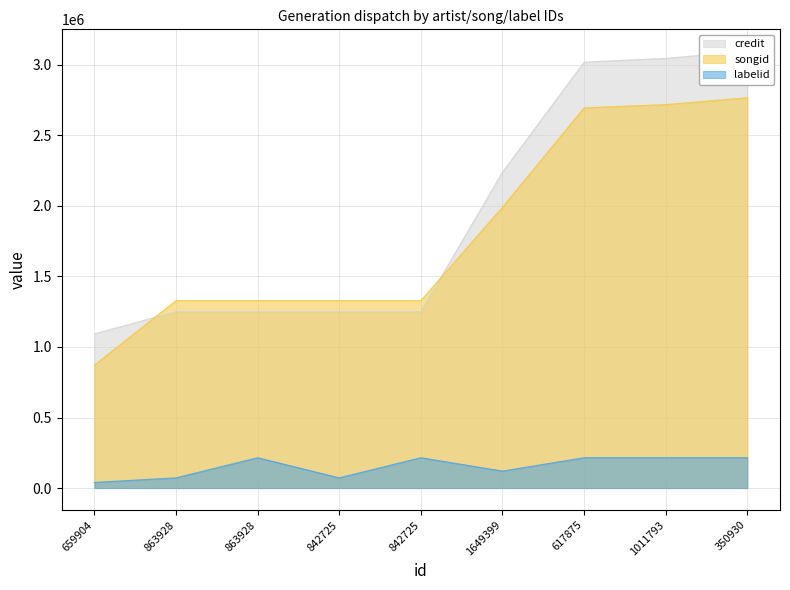

Rank the series by their maximum value, from lowest to highest.

labelid, songid, credit